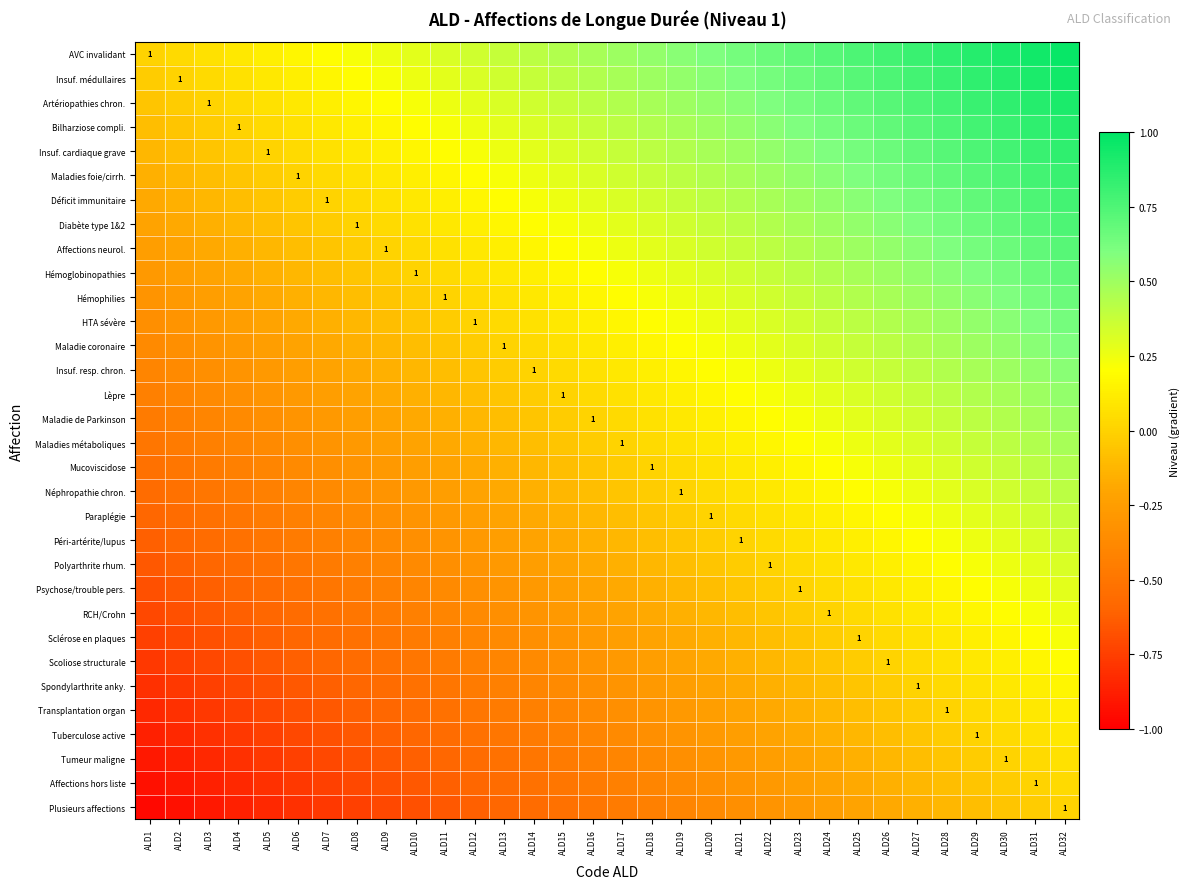

At which label is Insuf. resp. chron. closest to 0?

ALD14